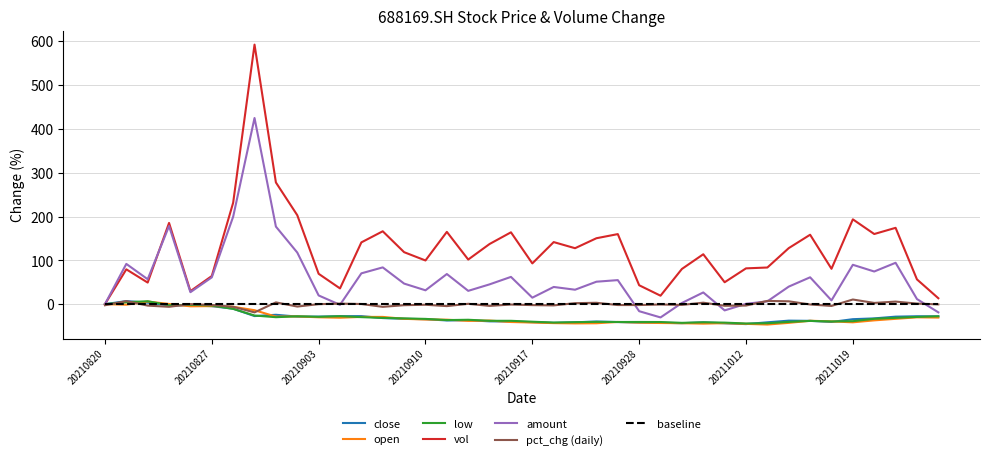

Which series has the largest range (max minus min)?

vol